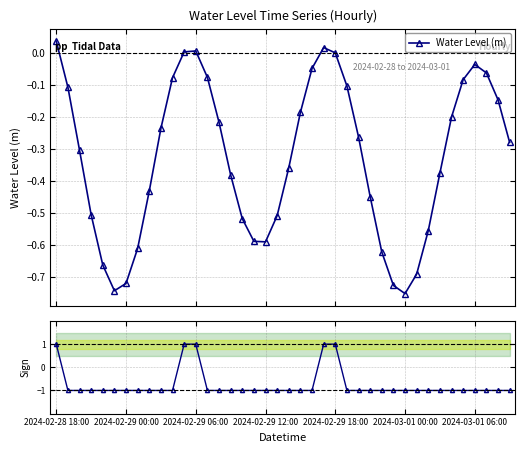

How many interior local peaks does the Water Level (m) series have?

3